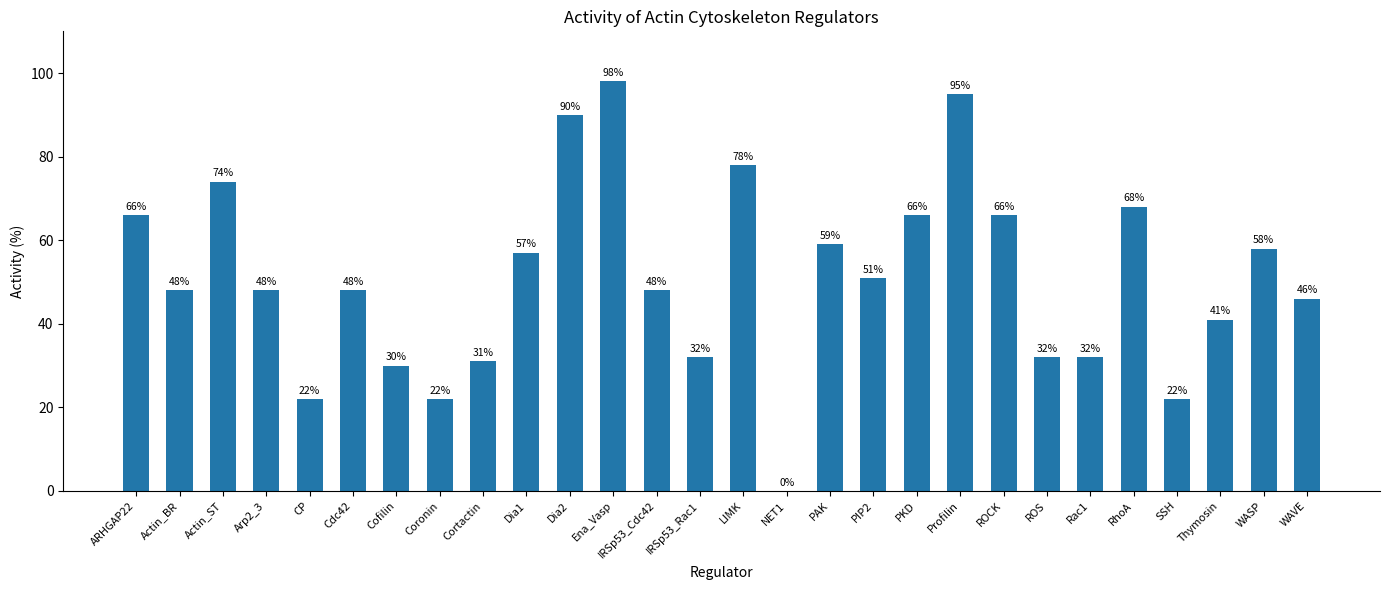

How many values are above zero?

27